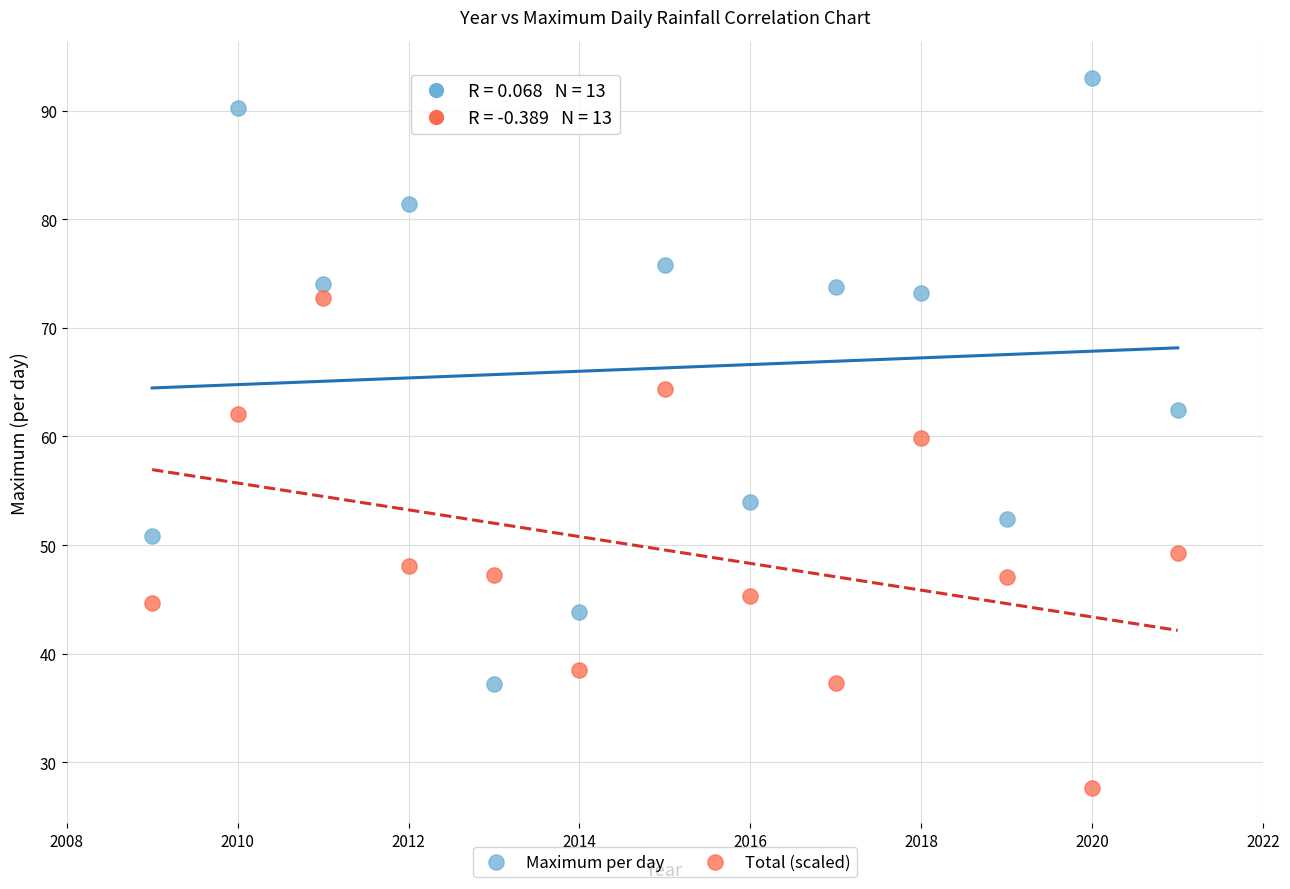

Which series reaches the minimum Y coordinate?

Total (scaled)